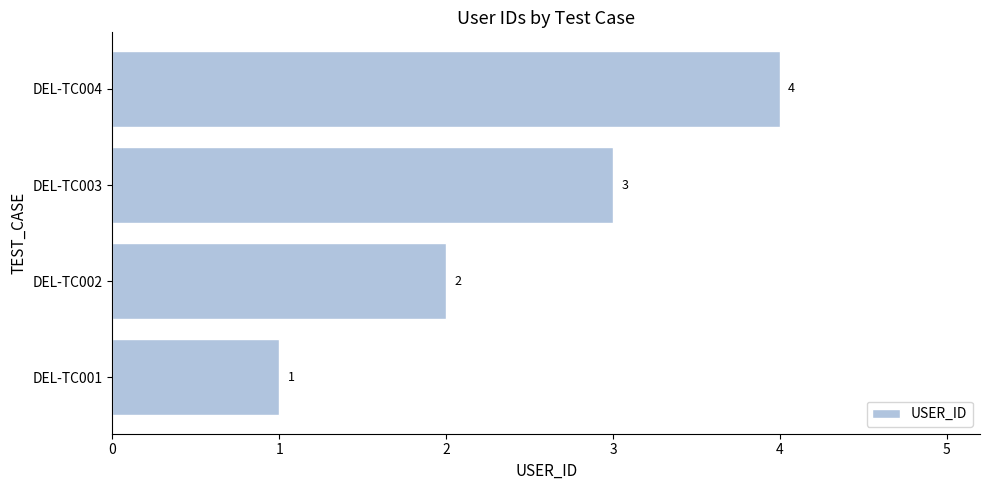

What is the change in value from DEL-TC002 to DEL-TC004?

+2